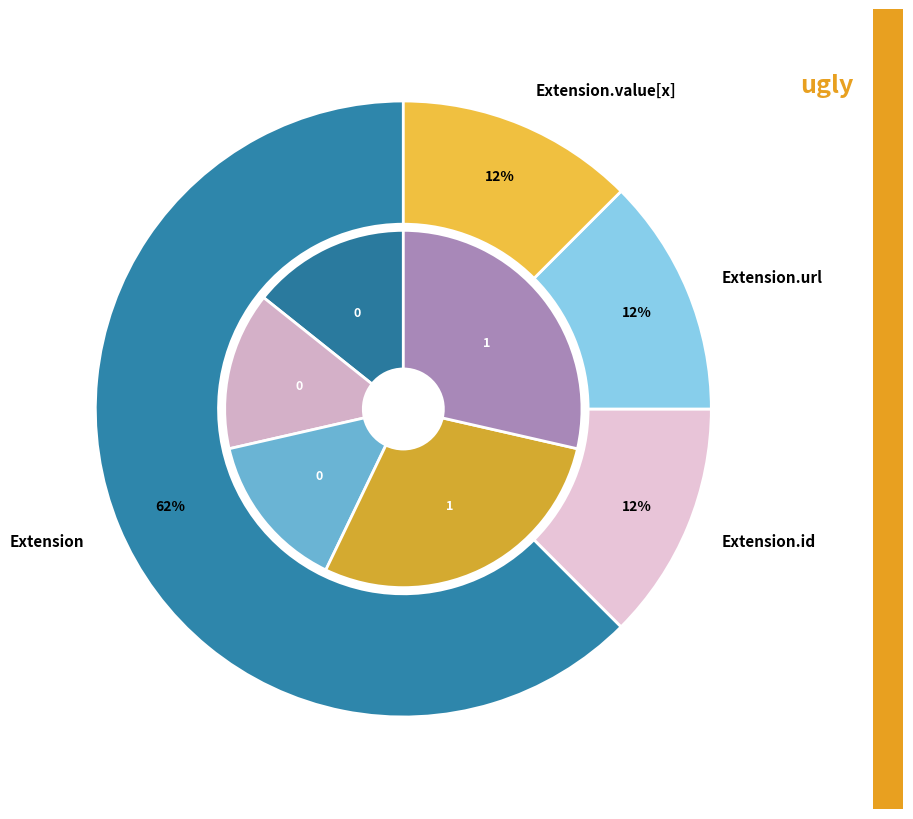

Between Extension.id and Extension.value[x], which is larger?

Extension.value[x]